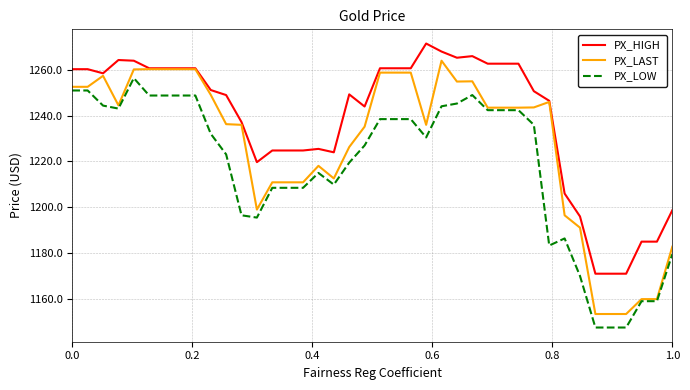

True or false: PX_LOW and PX_HIGH cross at least once.

False